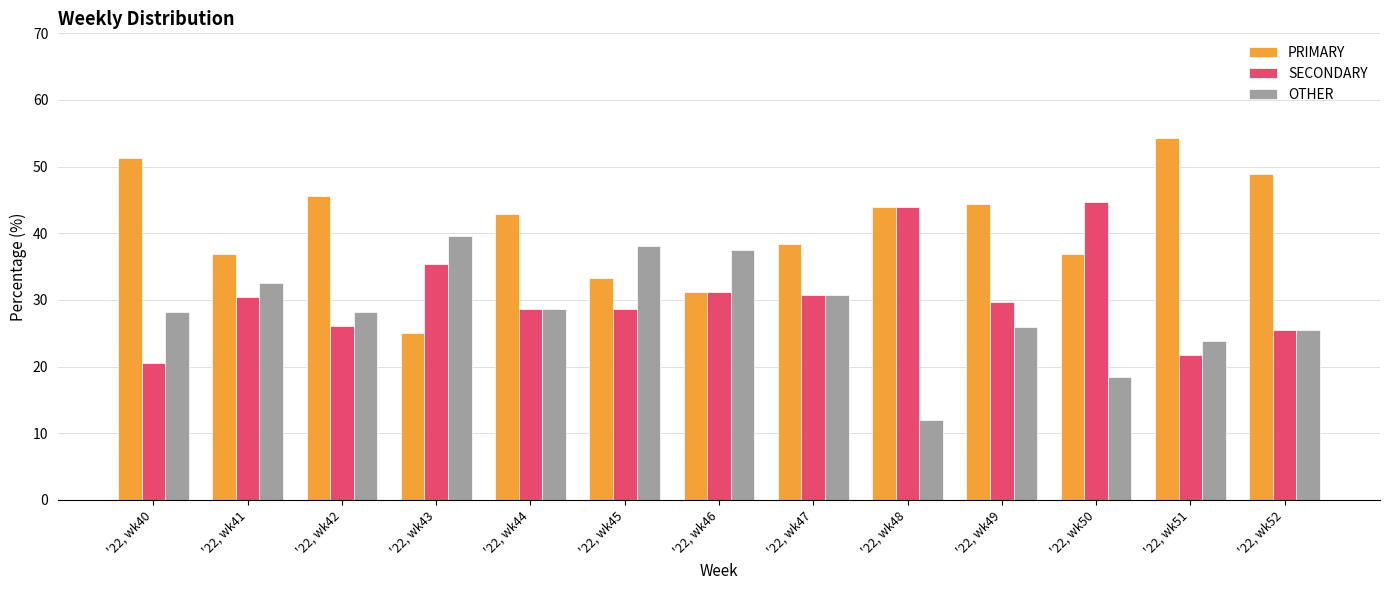

How many groups of bars are there?

13